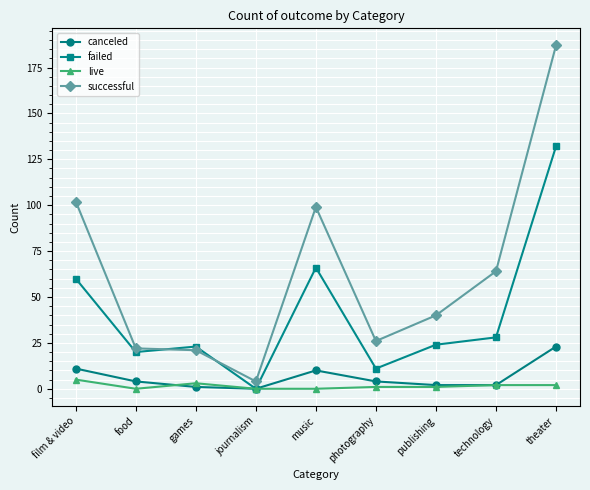

The failed series shows 42 at music. True or false?

False